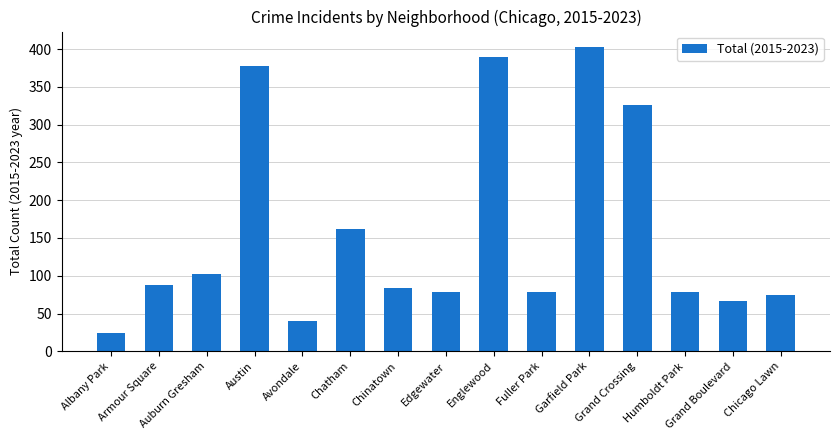

What is the greatest value displayed?

403